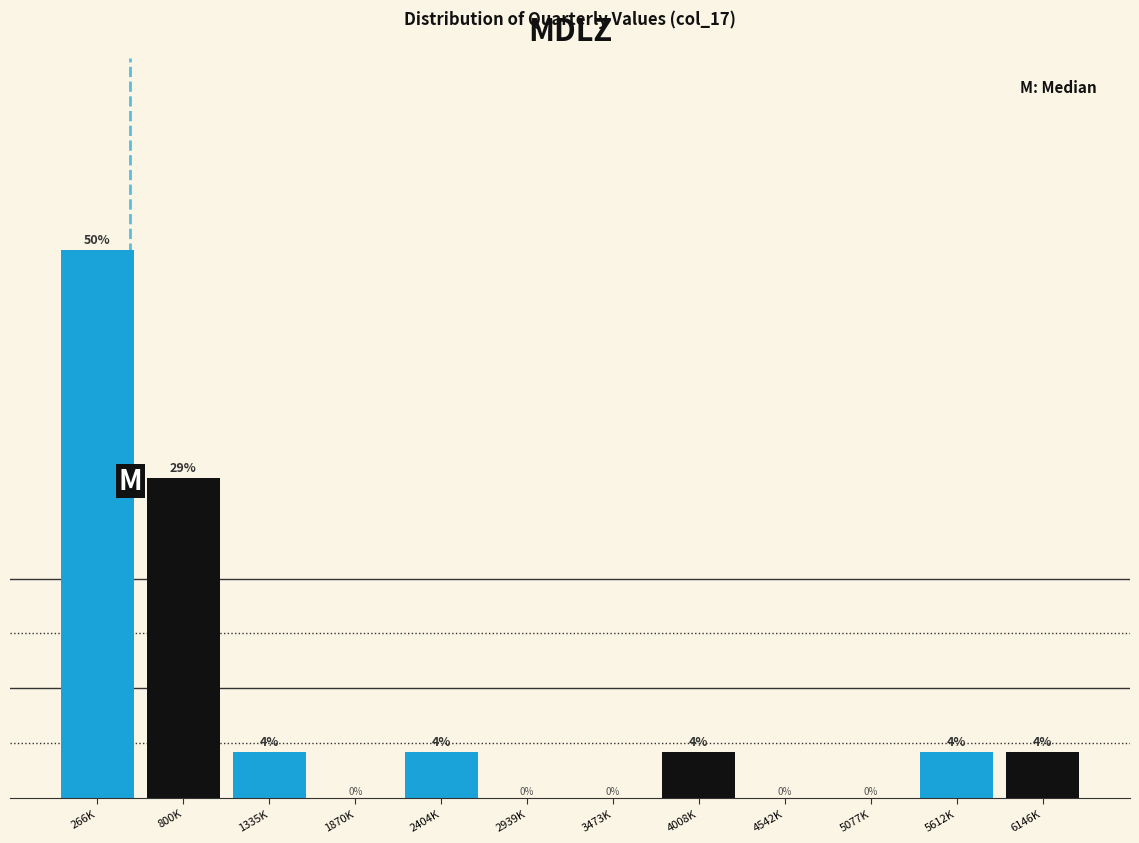

At which category does the chart reach its peak across all series?

266K